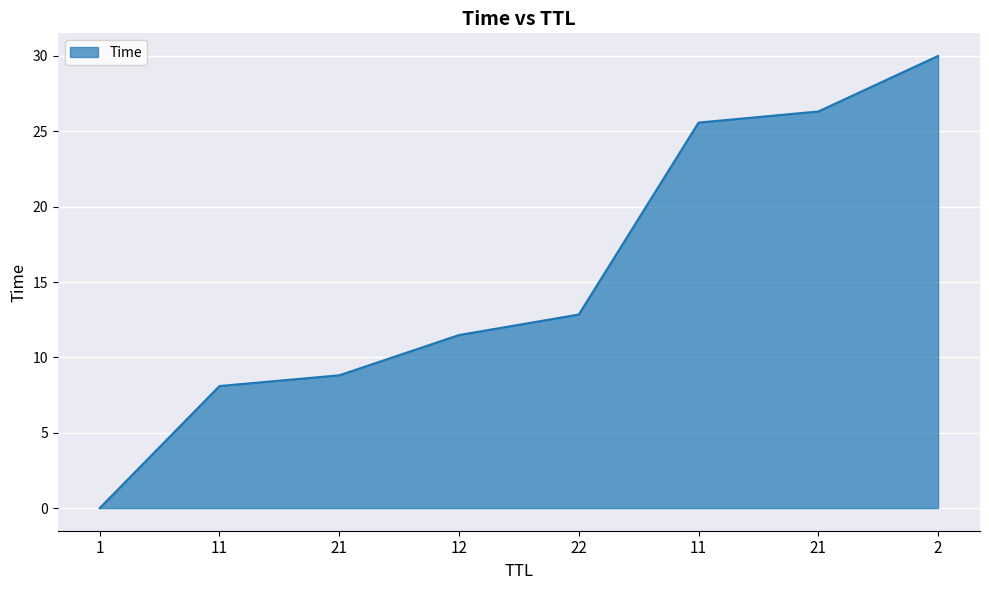

How many categories are shown in the chart?

8